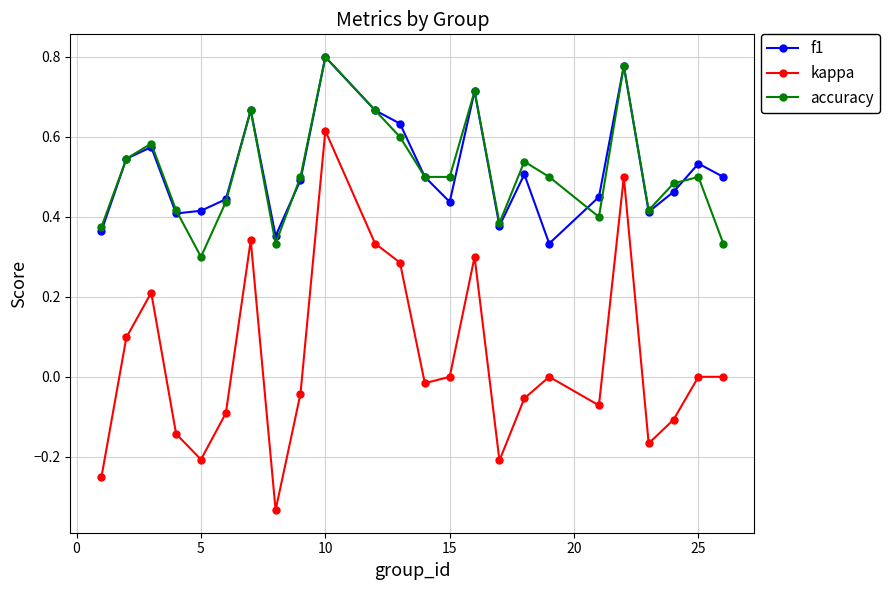

True or false: f1 has more than 1 points higher than both neighbors.

True